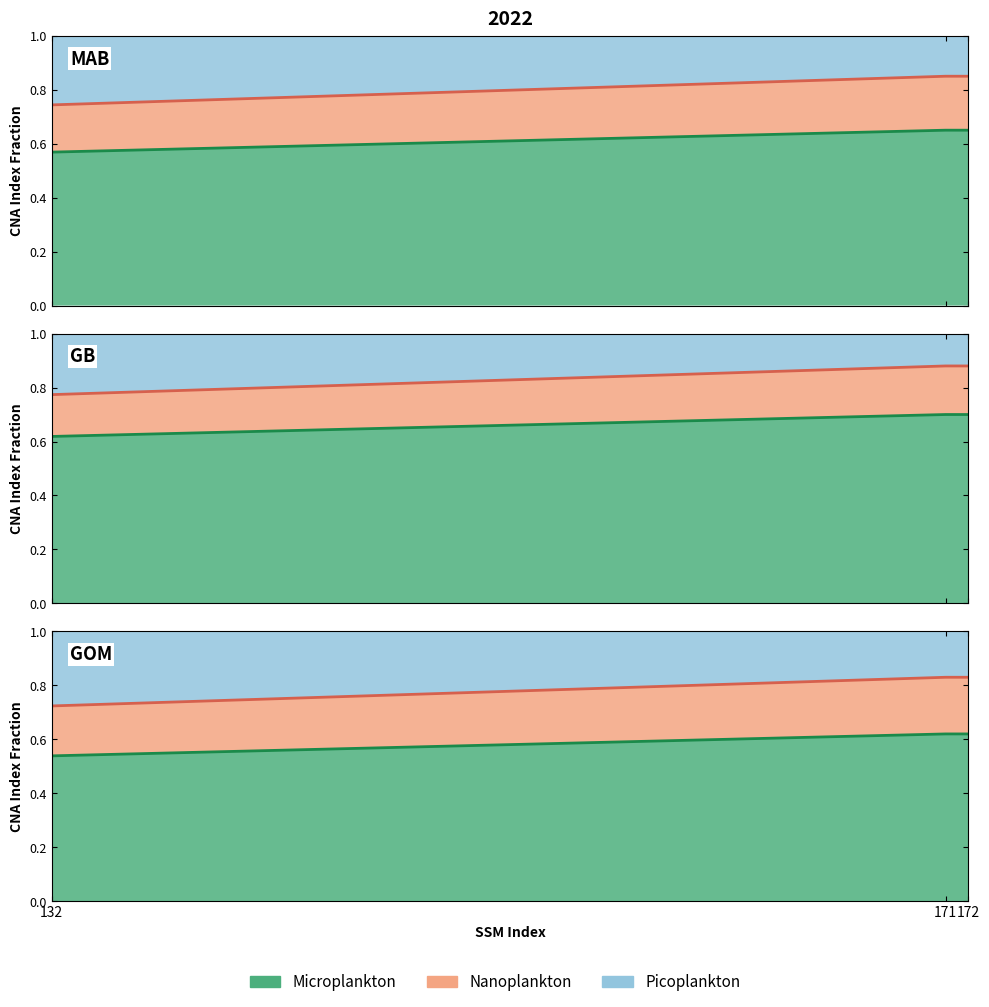

How many lines are shown in the chart?

2